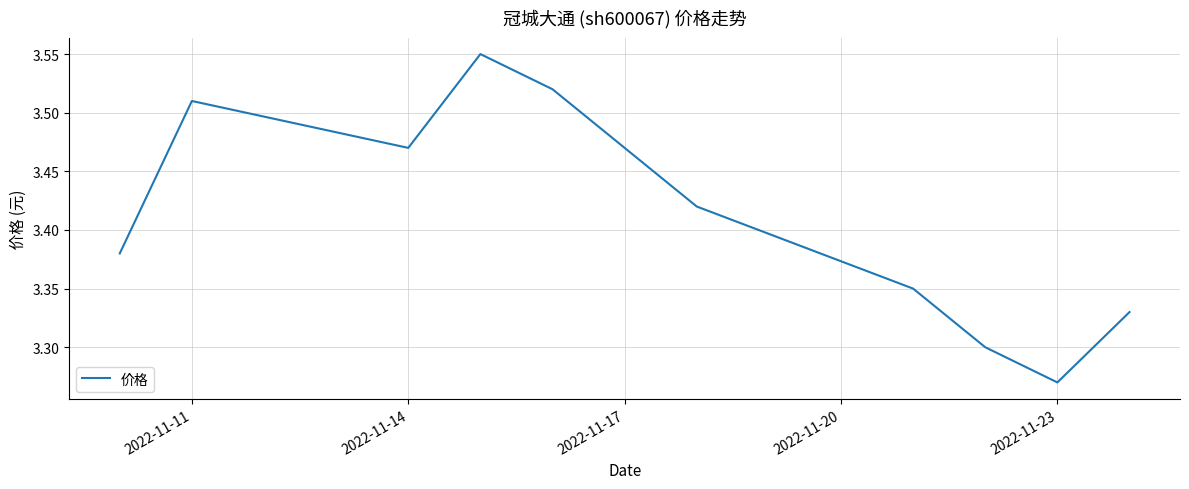

What is the difference between the maximum and minimum values?

0.3